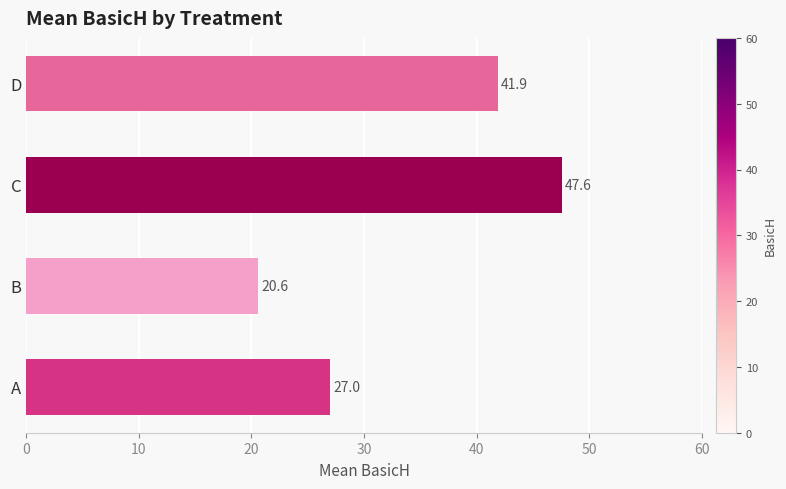

Reading bottom to top, extract all data points from this chart.

A=27.0	B=20.6	C=47.6	D=41.9